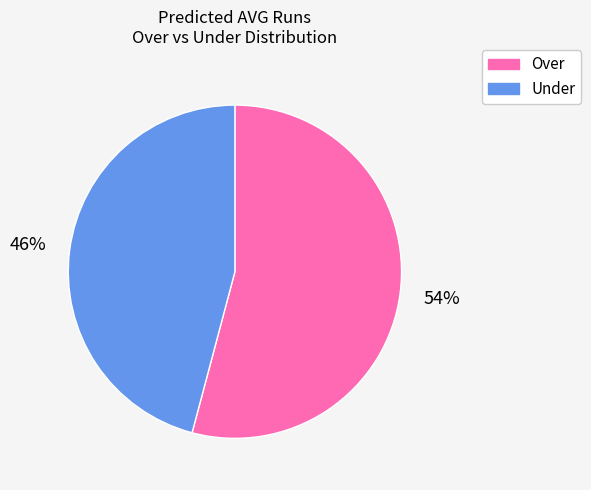

Is the sum of Under and Over greater than half?

Yes